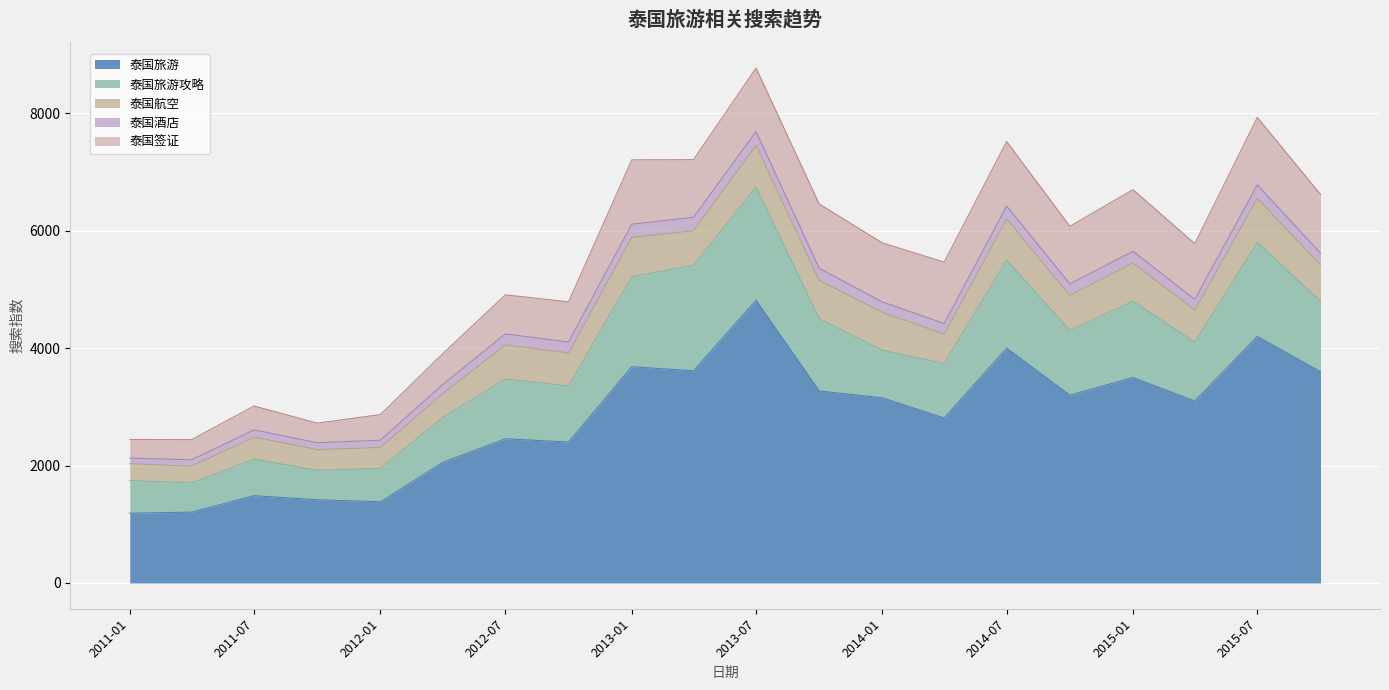

What are all the series names shown in the legend?

泰国旅游, 泰国旅游攻略, 泰国航空, 泰国酒店, 泰国签证